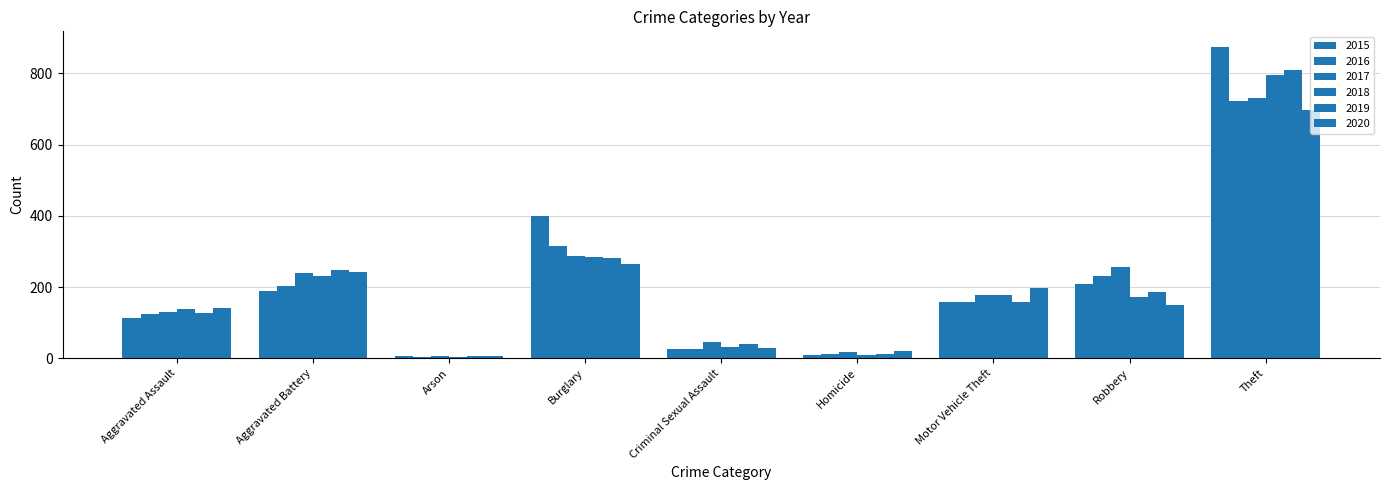

The 2015 series shows 8 at Arson. True or false?

False